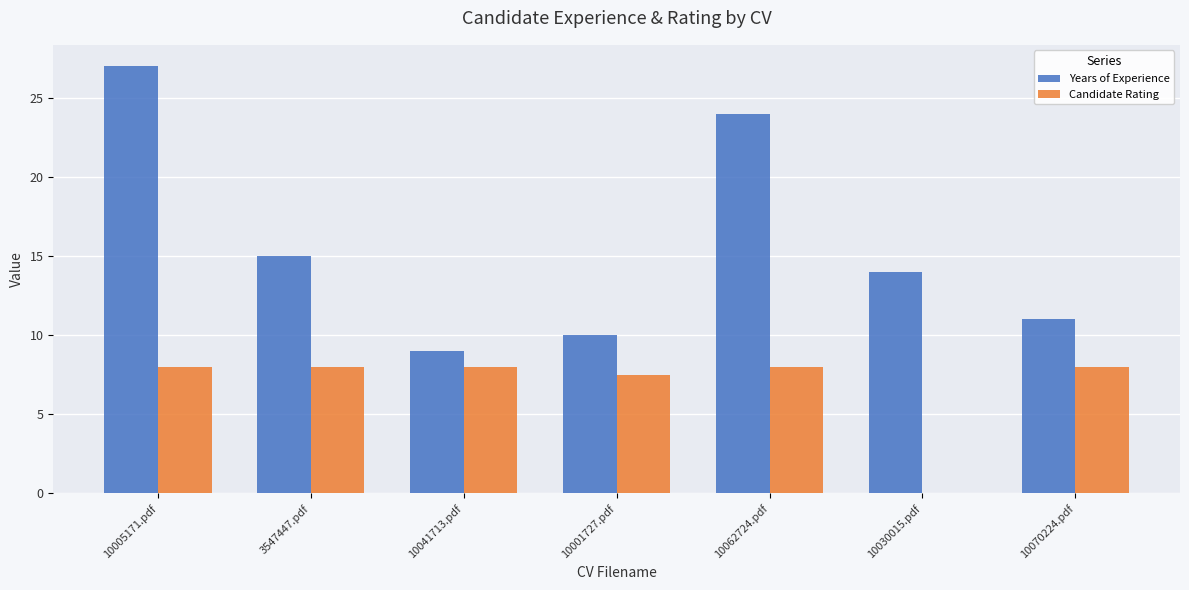

At which category is the sum across all series the highest?

10005171.pdf